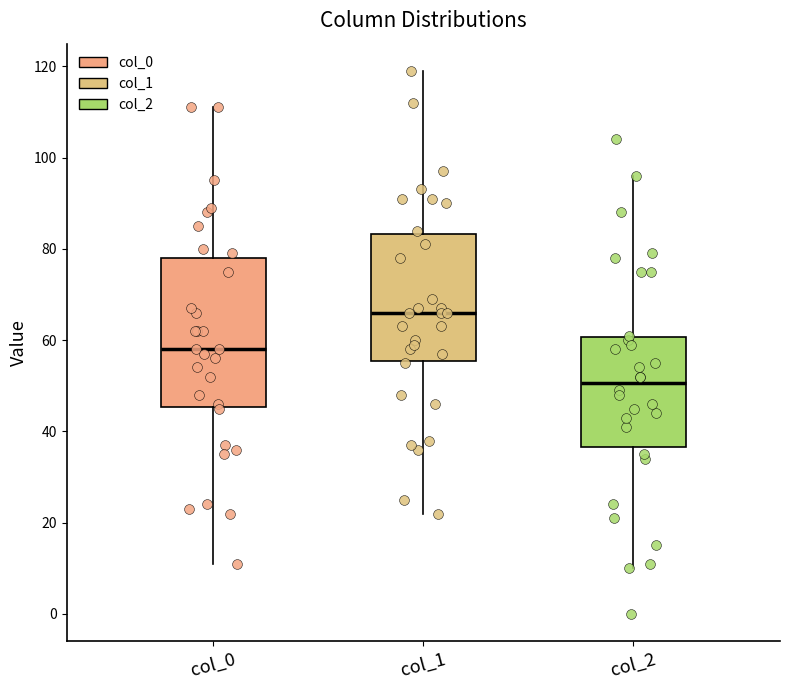

Reading left to right, read every box against the y-axis: the position of its median line, the range the box covers, and the ends of its whiskers. The values are not printed on the chart, so give them approximately, as read against the axis.

col_0: median 58, box 46 to 78, whiskers 12 to 112
col_1: median 66, box 56 to 84, whiskers 22 to 120
col_2: median 50, box 36 to 60, whiskers 10 to 96